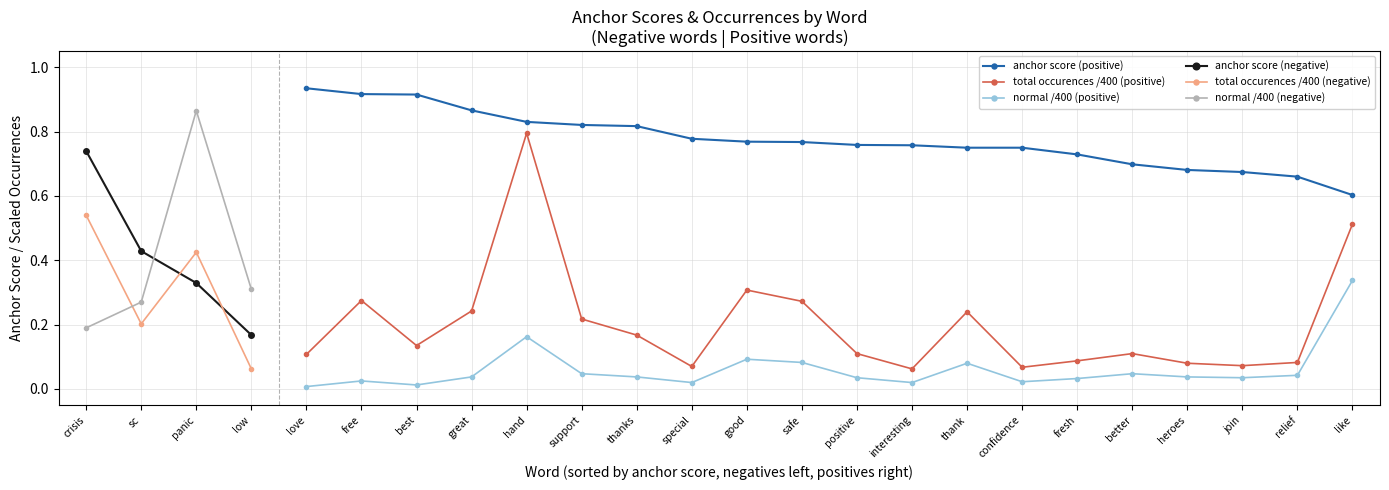

What is the spread (max minus min) of values at thanks?

0.8